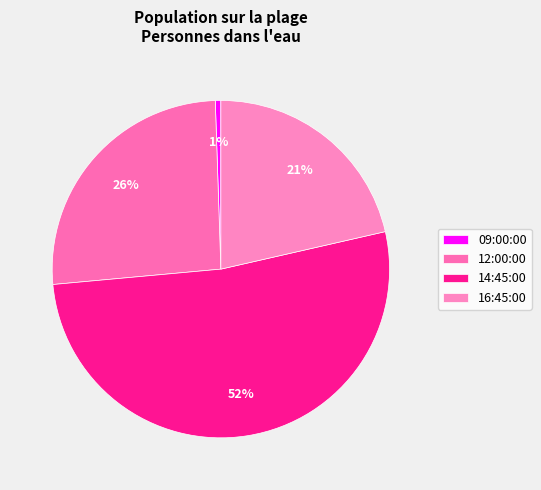

How many slices are in this pie chart?

4